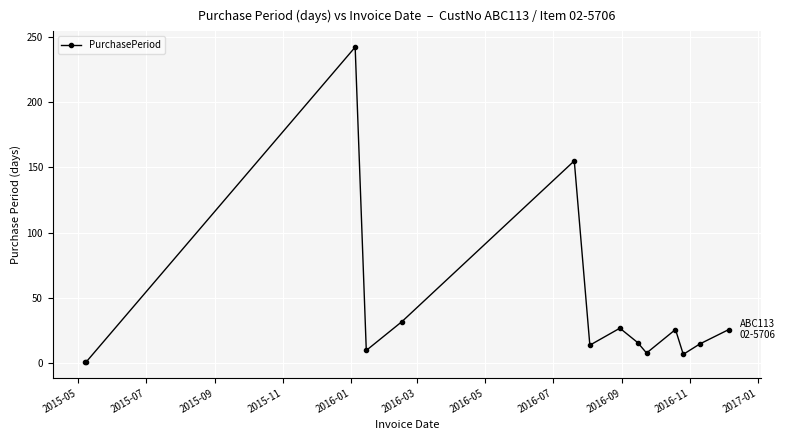

How many lines are shown in the chart?

1